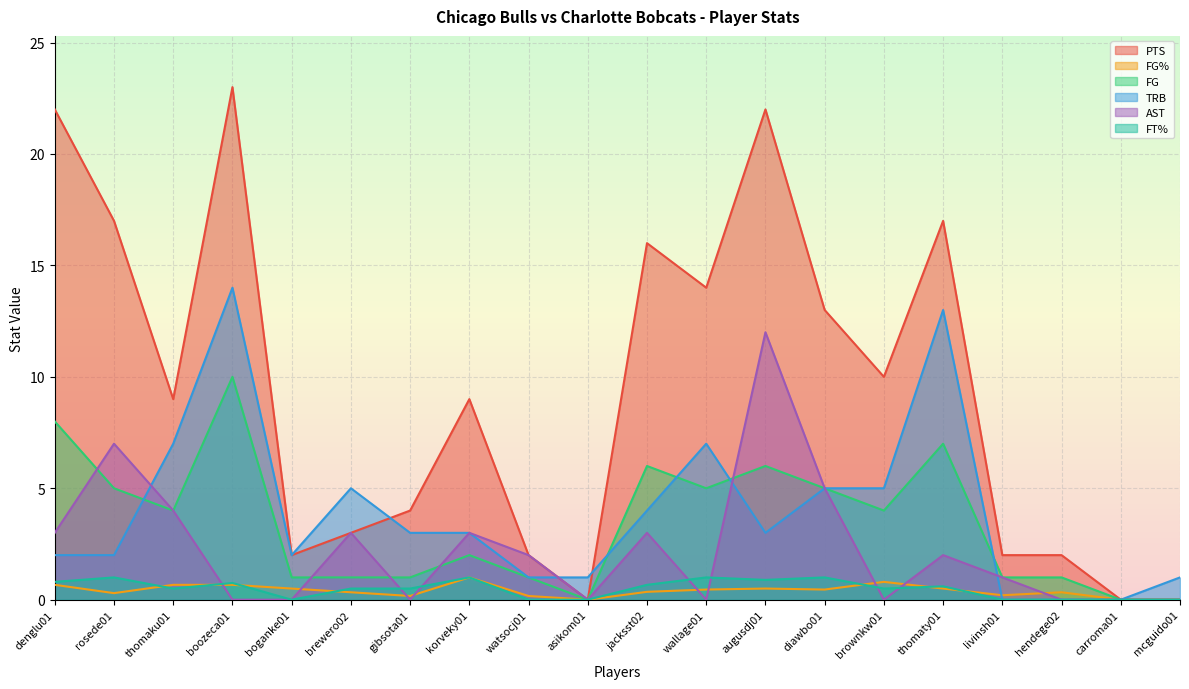

Is the value of TRB at boganke01 greater than the value of FT% at thomaty01?

Yes